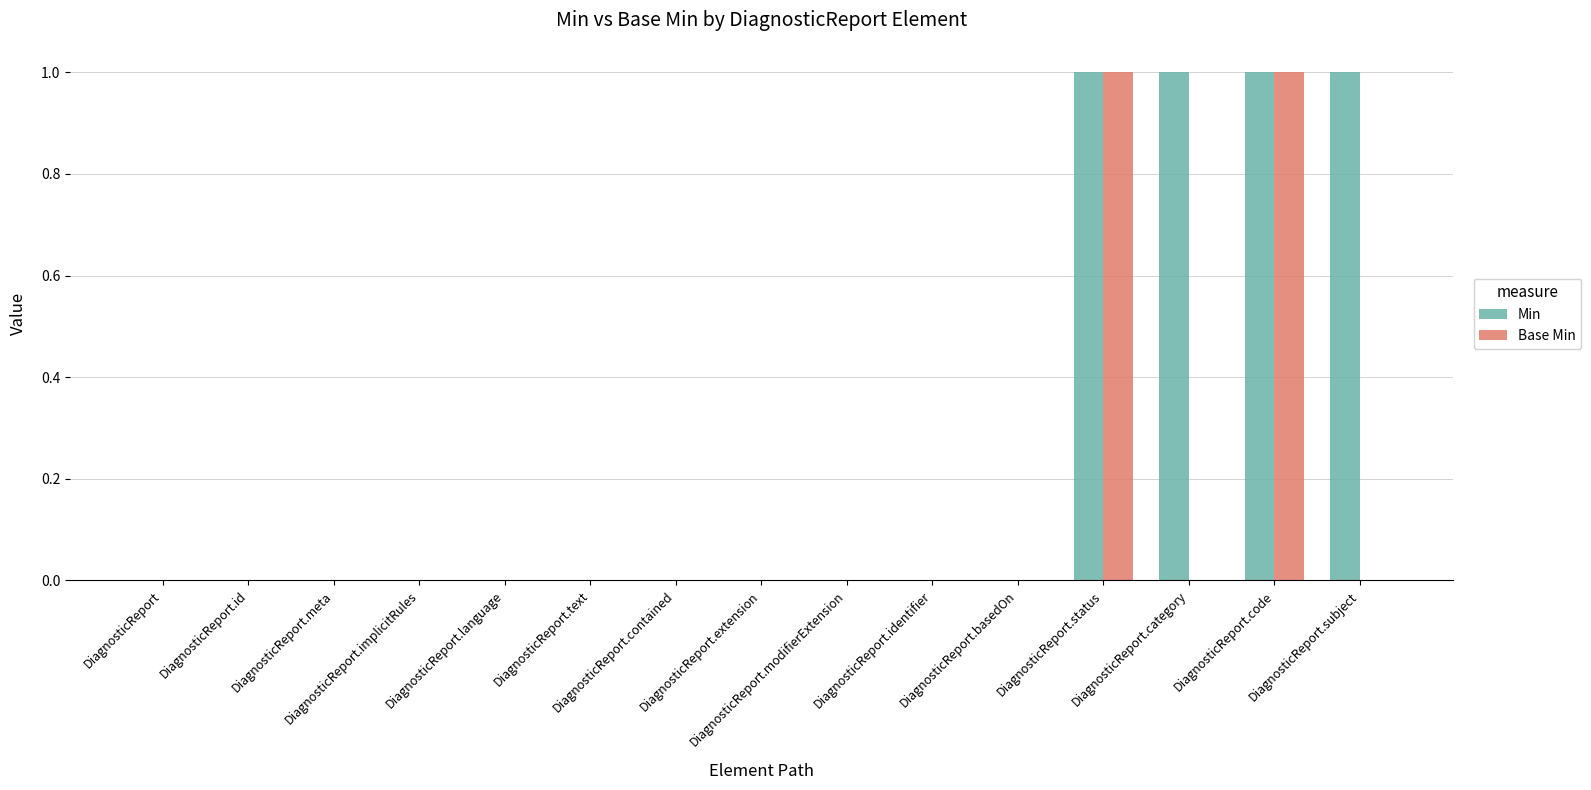

What is the sum of all Min values?

4